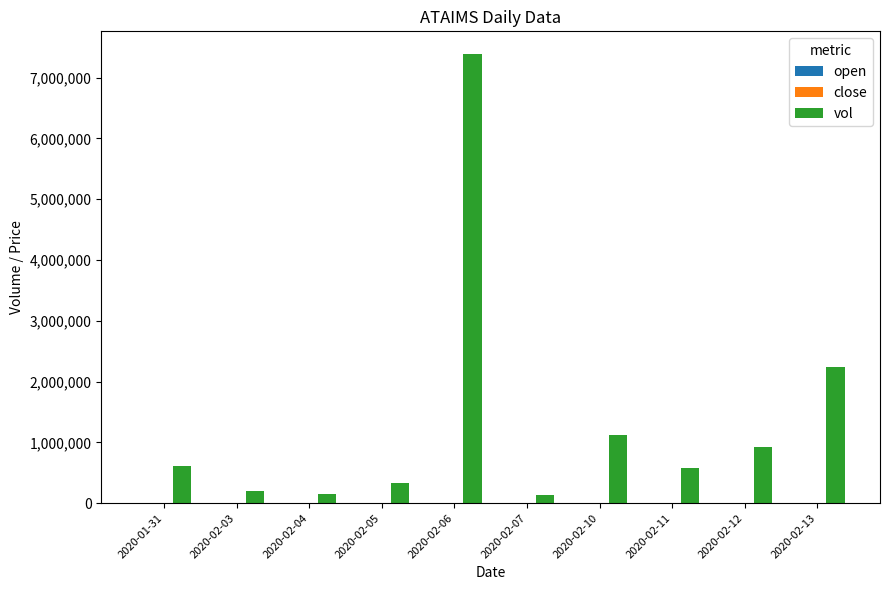

Which series has the largest total across all categories?

vol